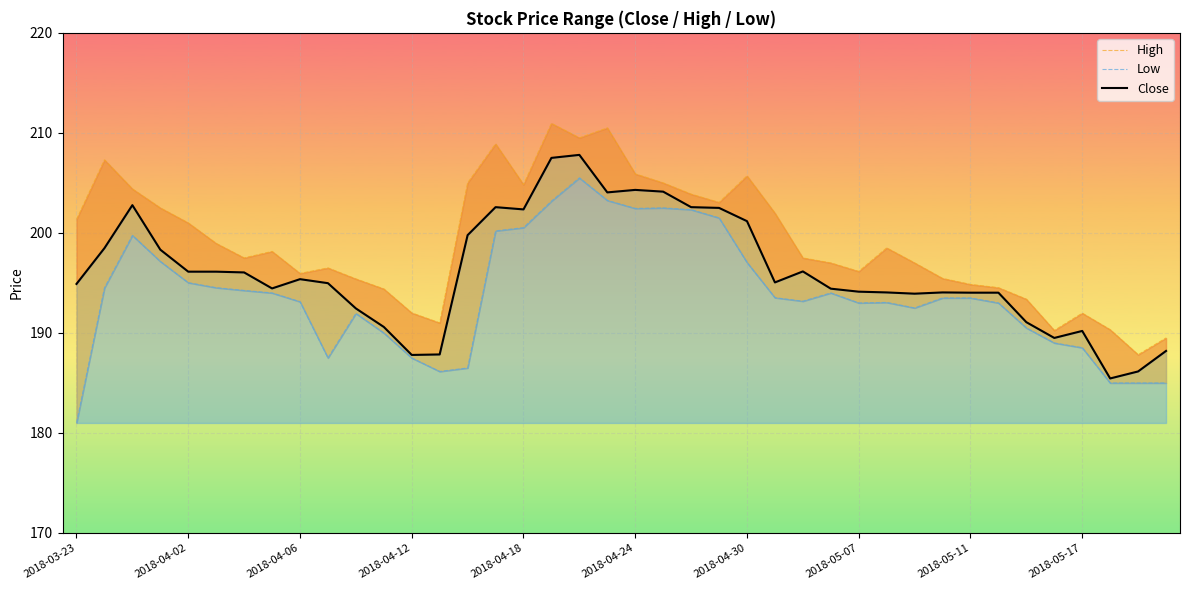

What is the sum of all Close values?

7845.4